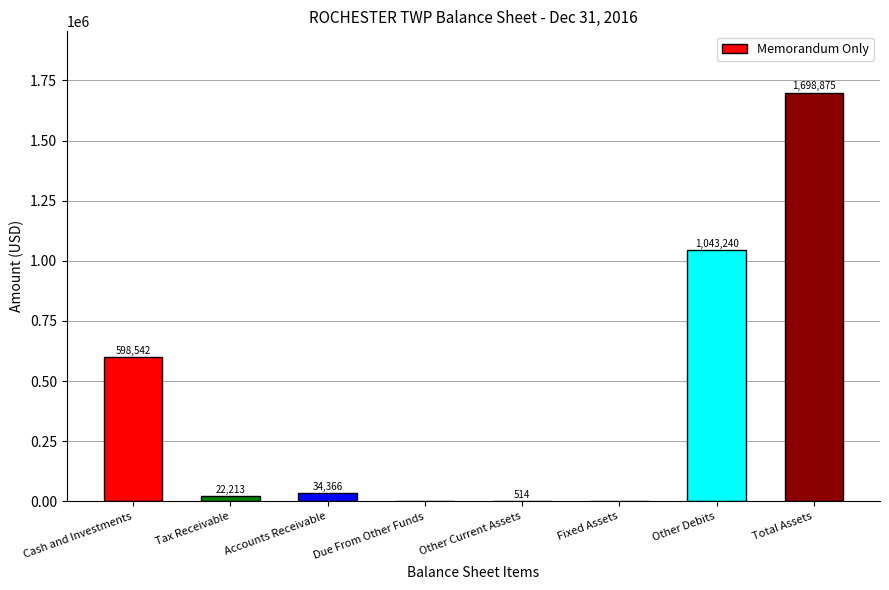

What is the greatest value displayed?

1698875